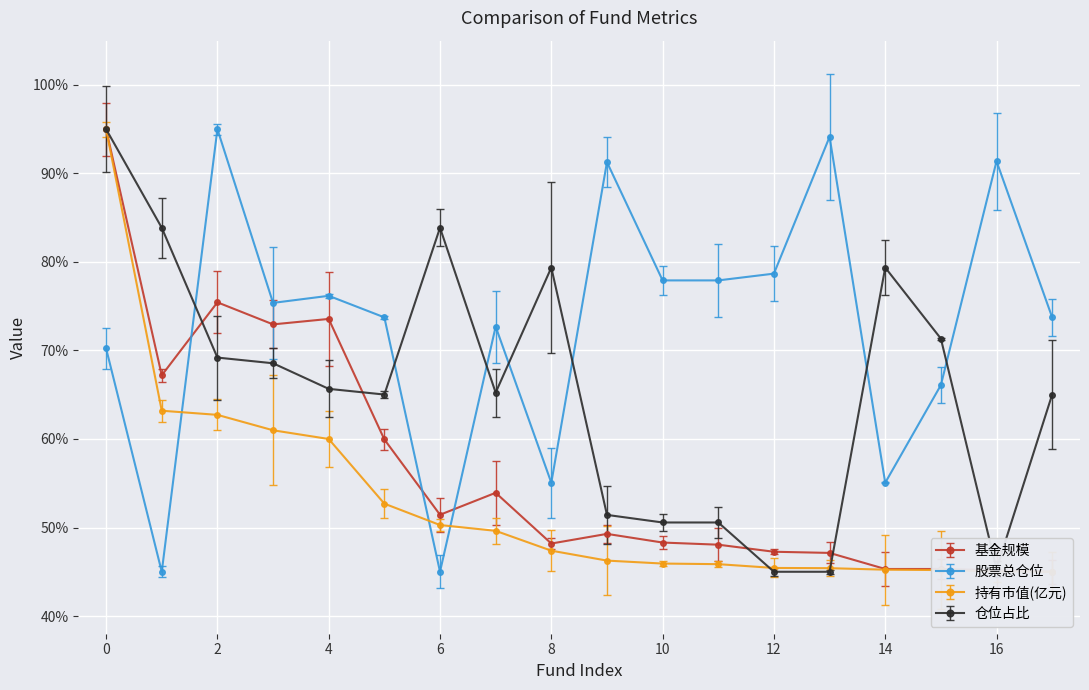

The 股票总仓位 series shows 15.8 at 17. True or false?

False